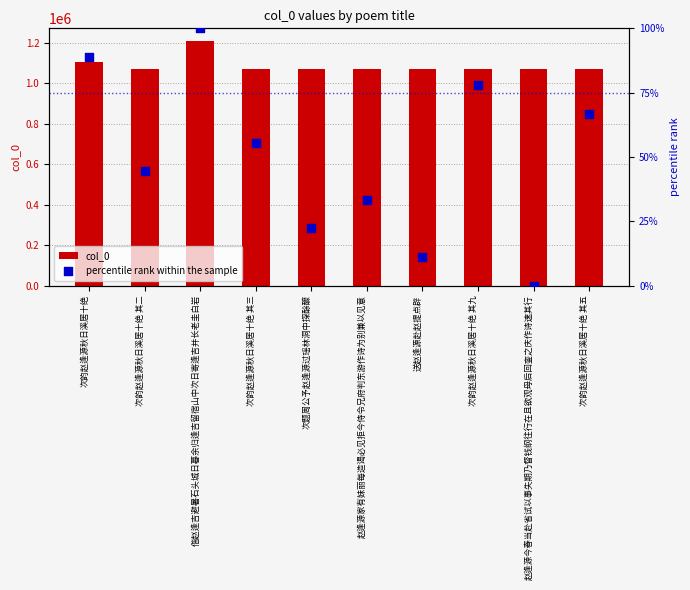

At how many categories does at least one series exceed 46431?

10